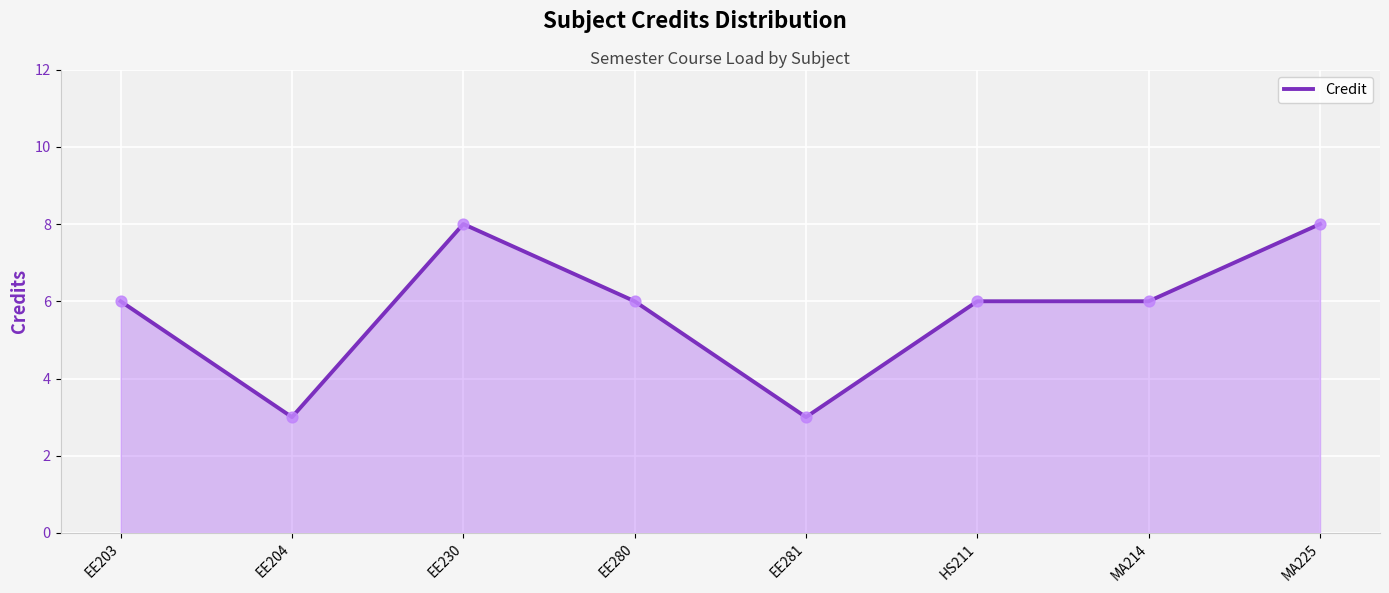

What is the change in value from EE203 to EE281?

-3